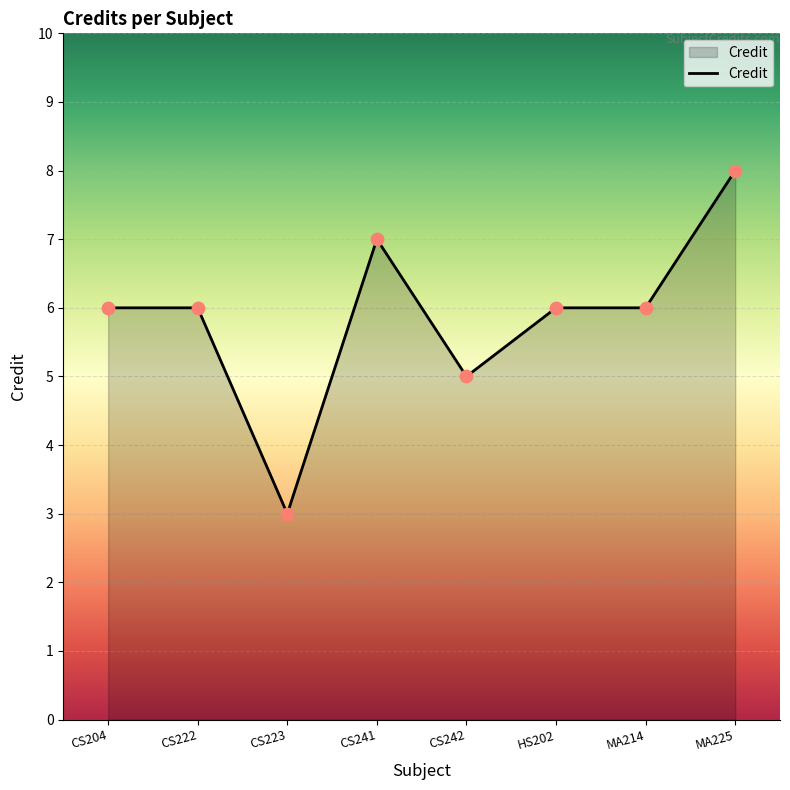

What is the ratio of the value at MA214 to the value at CS223?

2.0